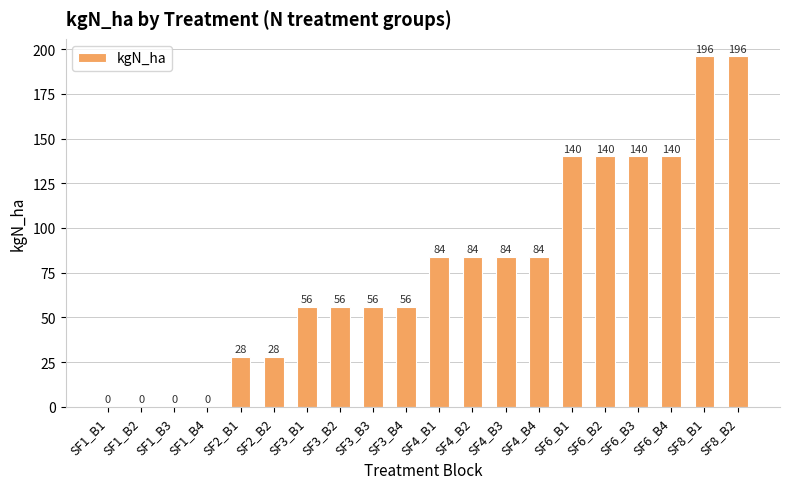

What is the difference between the values at SF8_B1 and SF2_B2?

168